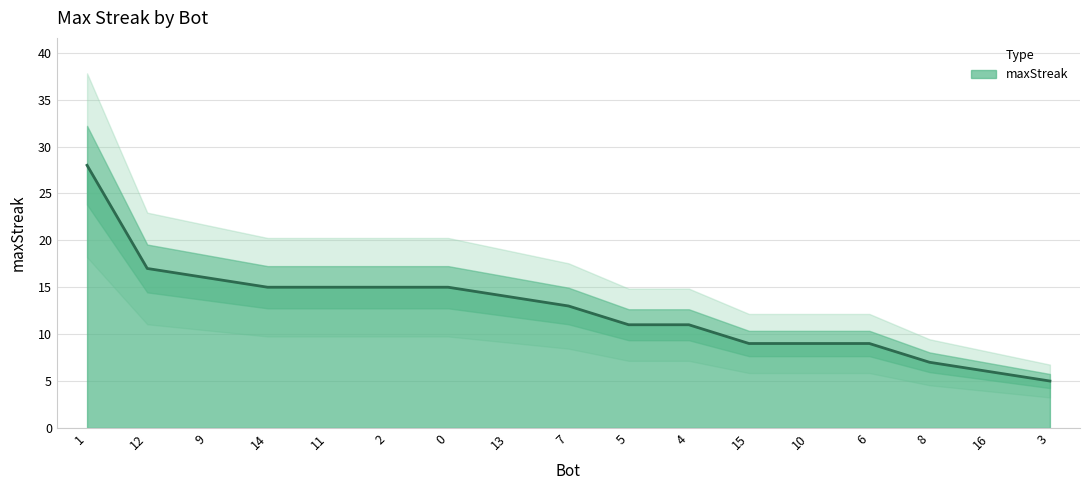

Rank the categories by value from lowest to highest.

3, 16, 8, 15, 10, 6, 5, 4, 7, 13, 14, 11, 2, 0, 9, 12, 1